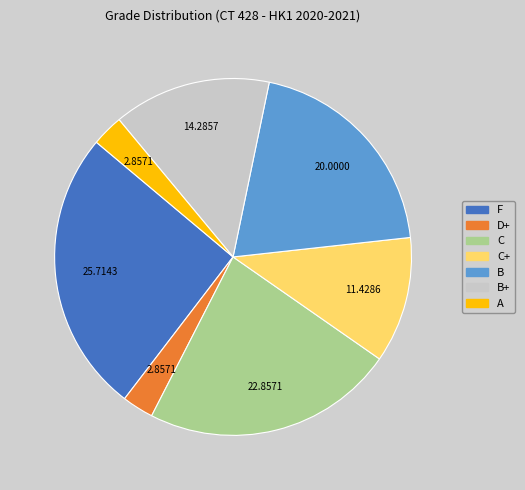

How many segments does this pie chart have?

7